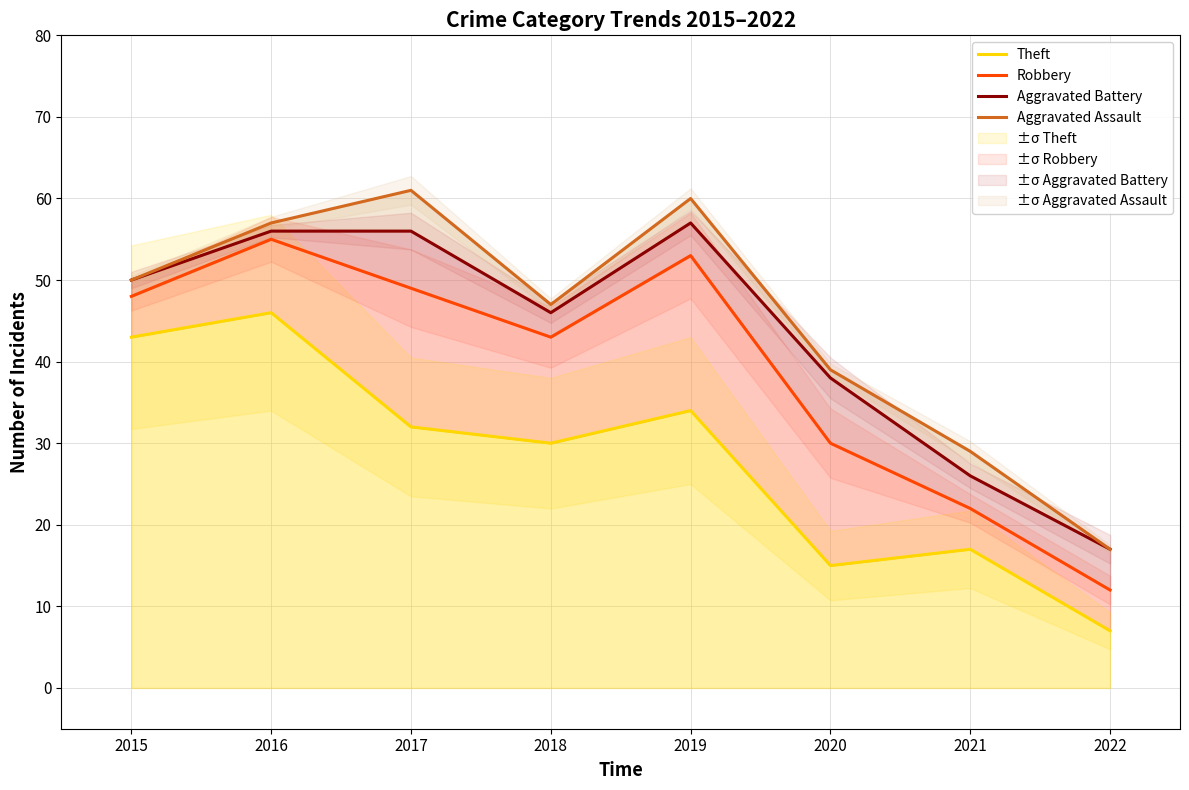

Between 2016 and 2019, which series saw the biggest shift?

Theft